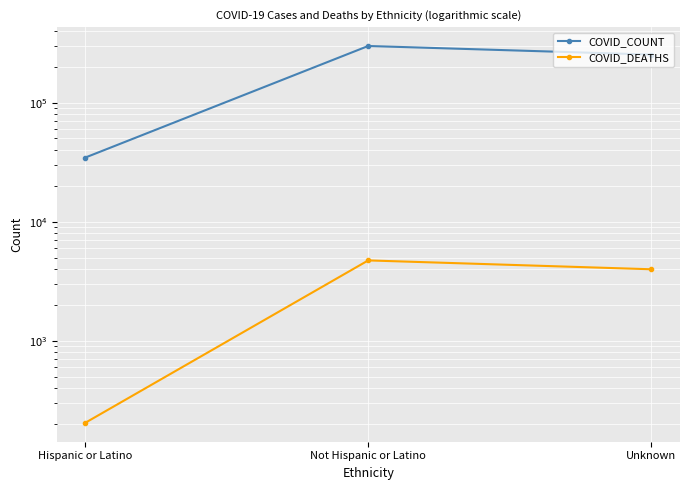

How many lines are shown in the chart?

2